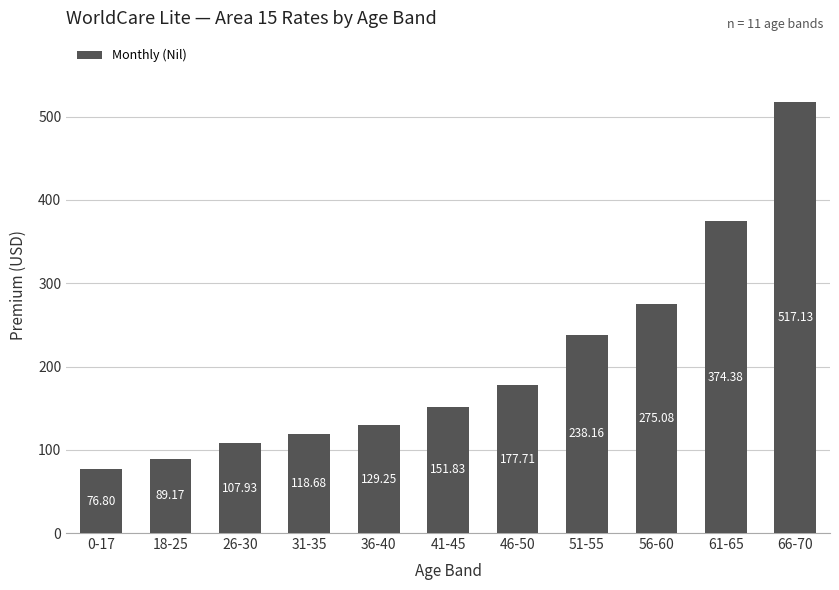

Approximately how many times larger is the value at 31-35 compared to 46-50?

0.7